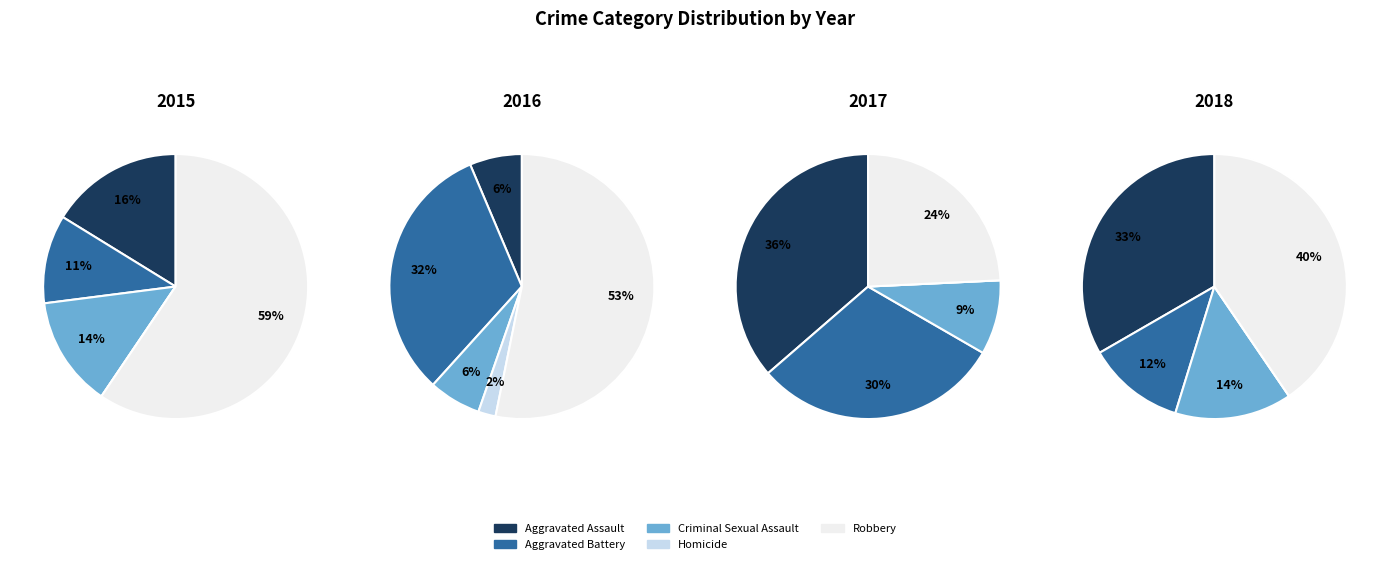

True or false: Aggravated Assault accounts for 33% of the total.

True